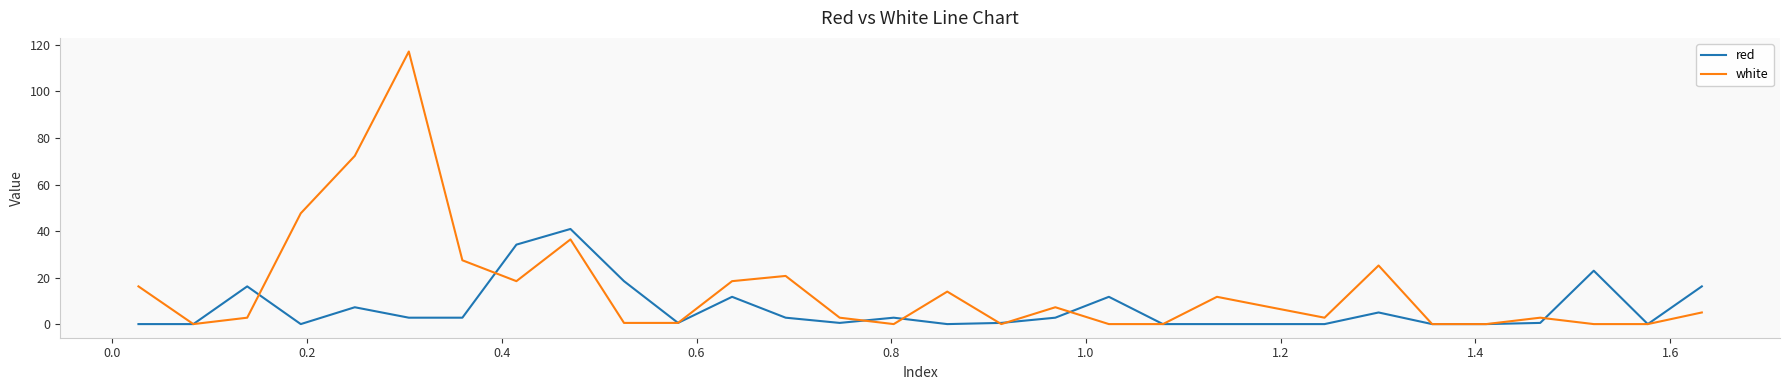

Which series has the largest total across all categories?

white